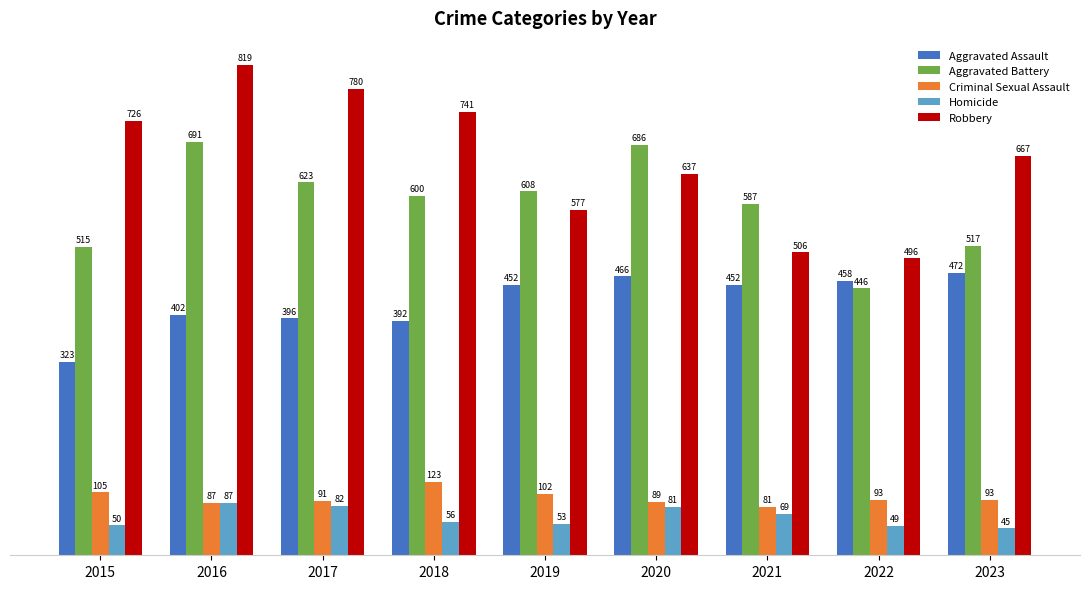

What is the minimum value for Robbery?

496